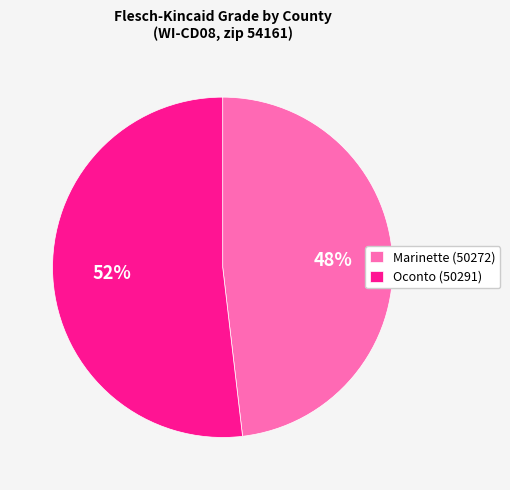

Which slice is the largest?

Oconto (50291)